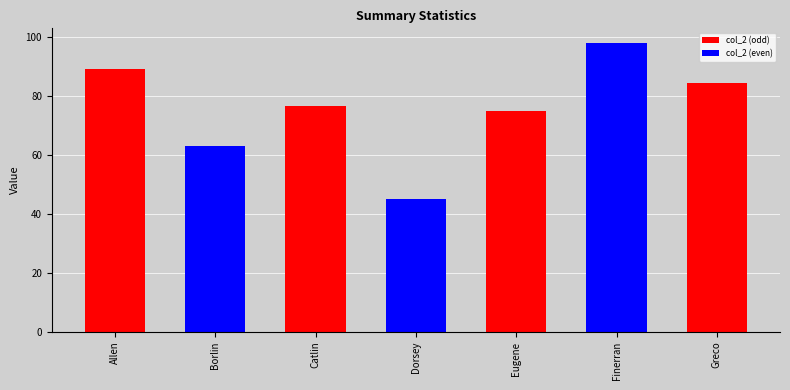

What is the ratio of the value at Greco to the value at Dorsey?

1.9